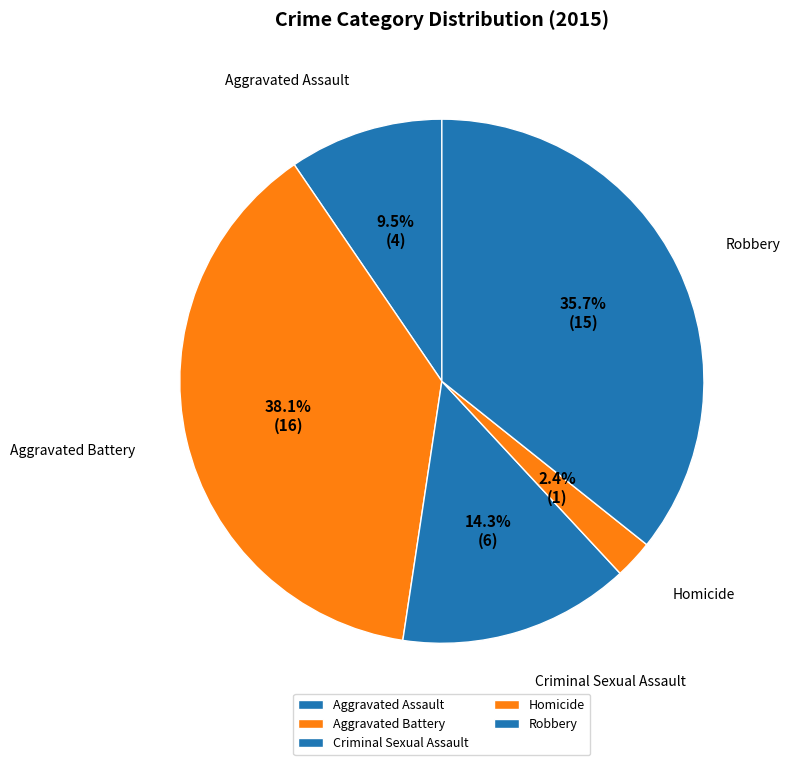

Which slice is the smallest?

Homicide